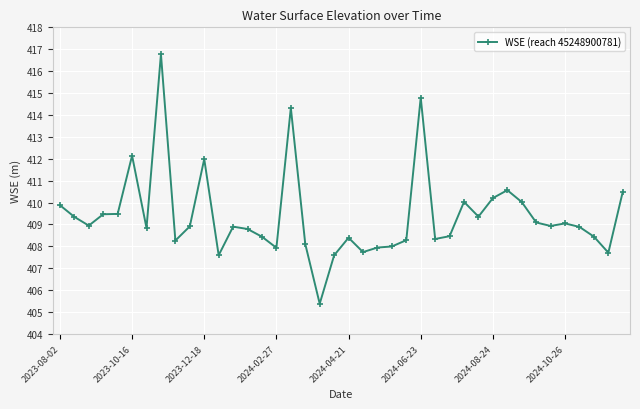

What is the greatest value displayed?

416.8